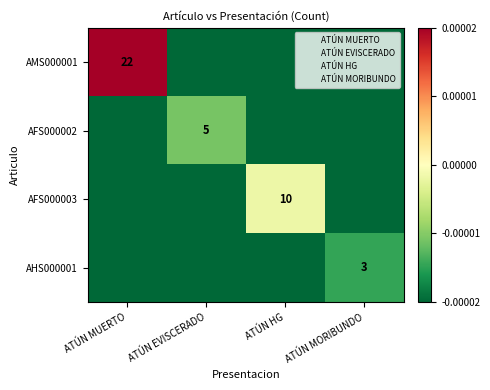

The AHS000001 series shows 3.0 at ATÚN MORIBUNDO. True or false?

True